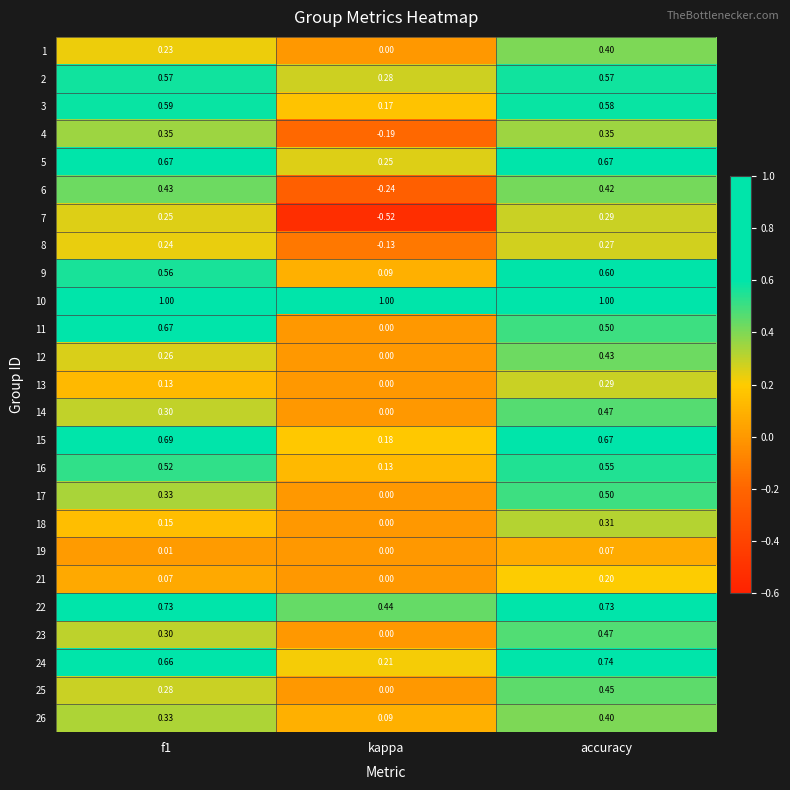

At which category is the sum across all series the highest?

accuracy